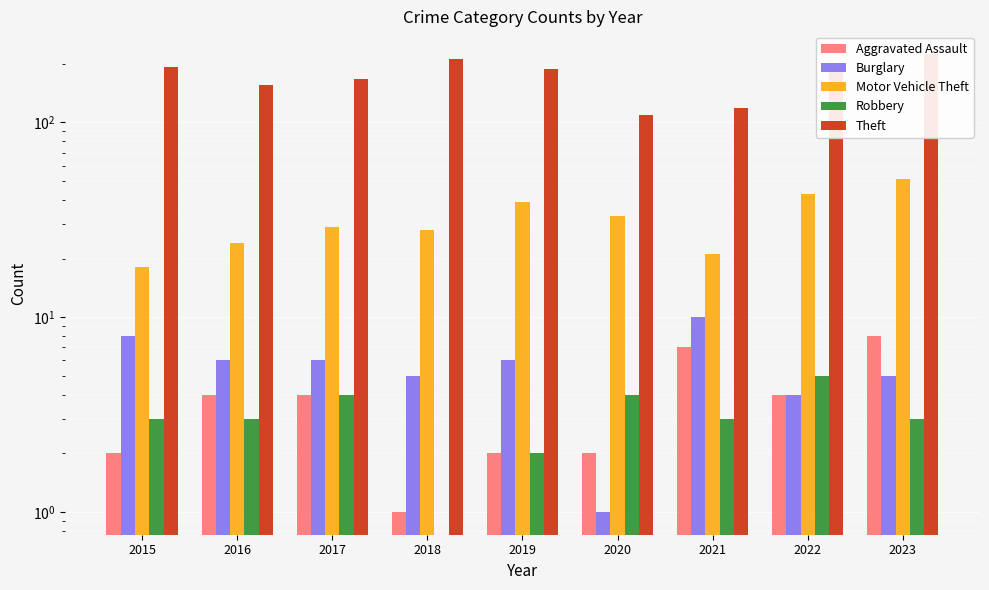

Where is Burglary nearest to the value 5?

2018